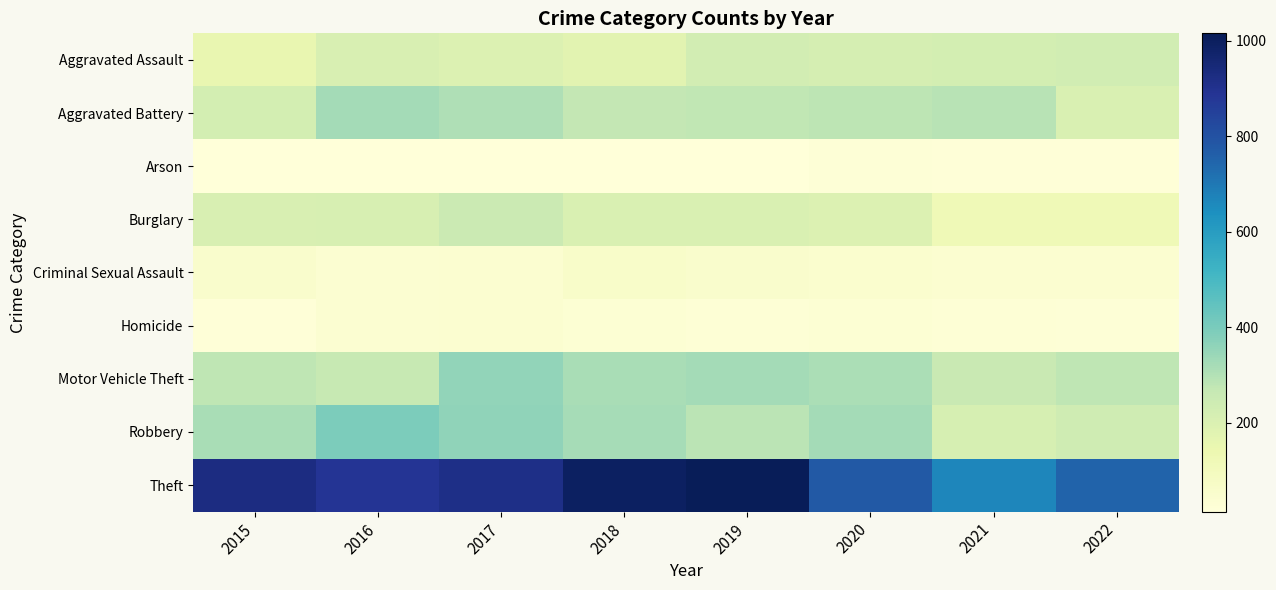

Reading left to right, list all the values displayed in this chart.

Aggravated Assault: 2015=151	2016=207	2017=196	2018=178	2019=229	2020=220	2021=225	2022=231
Aggravated Battery: 2015=222	2016=325	2017=307	2018=270	2019=275	2020=284	2021=289	2022=202
Arson: 2015=17	2016=16	2017=15	2018=16	2019=14	2020=22	2021=21	2022=18
Burglary: 2015=206	2016=211	2017=250	2018=202	2019=204	2020=197	2021=122	2022=120
Criminal Sexual Assault: 2015=56	2016=39	2017=43	2018=62	2019=55	2020=47	2021=42	2022=43
Homicide: 2015=18	2016=39	2017=43	2018=32	2019=26	2020=33	2021=29	2022=23
Motor Vehicle Theft: 2015=280	2016=264	2017=357	2018=318	2019=324	2020=312	2021=259	2022=279
Robbery: 2015=316	2016=394	2017=362	2018=322	2019=285	2020=327	2021=216	2022=240
Theft: 2015=927	2016=889	2017=917	2018=996	2019=1016	2020=779	2021=665	2022=753